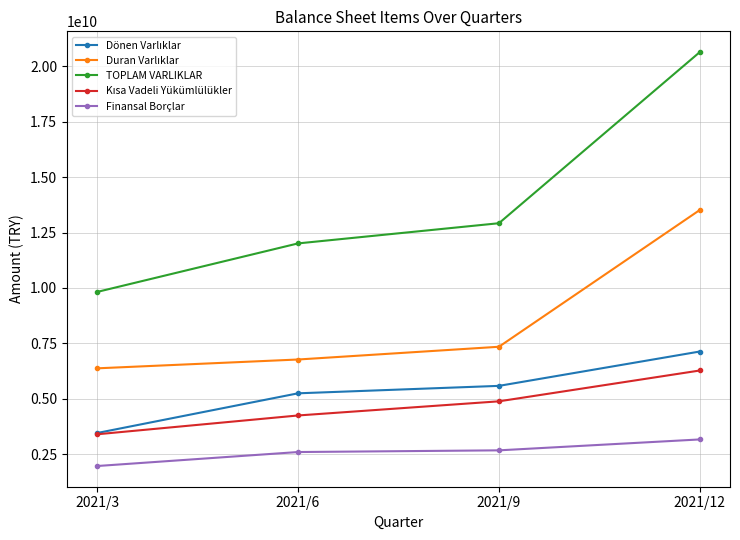

What is the minimum value shown in the chart?

1958927407